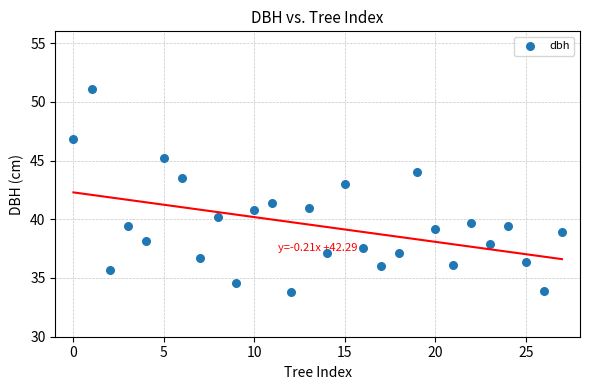

What Y value in the scatter plot is closest to 42?

41.4